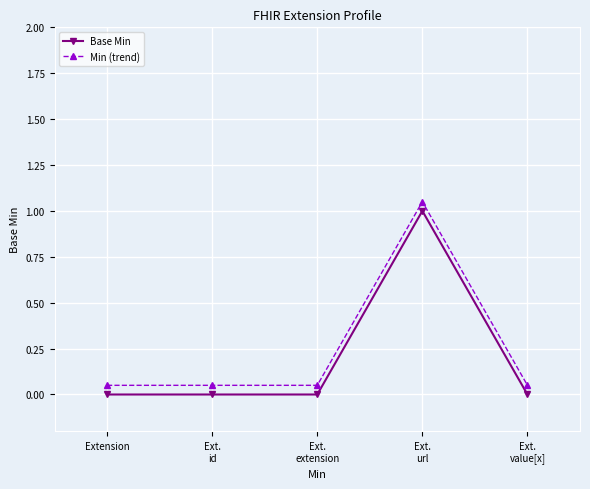

True or false: Base Min and Min (trend) intersect in this chart.

False